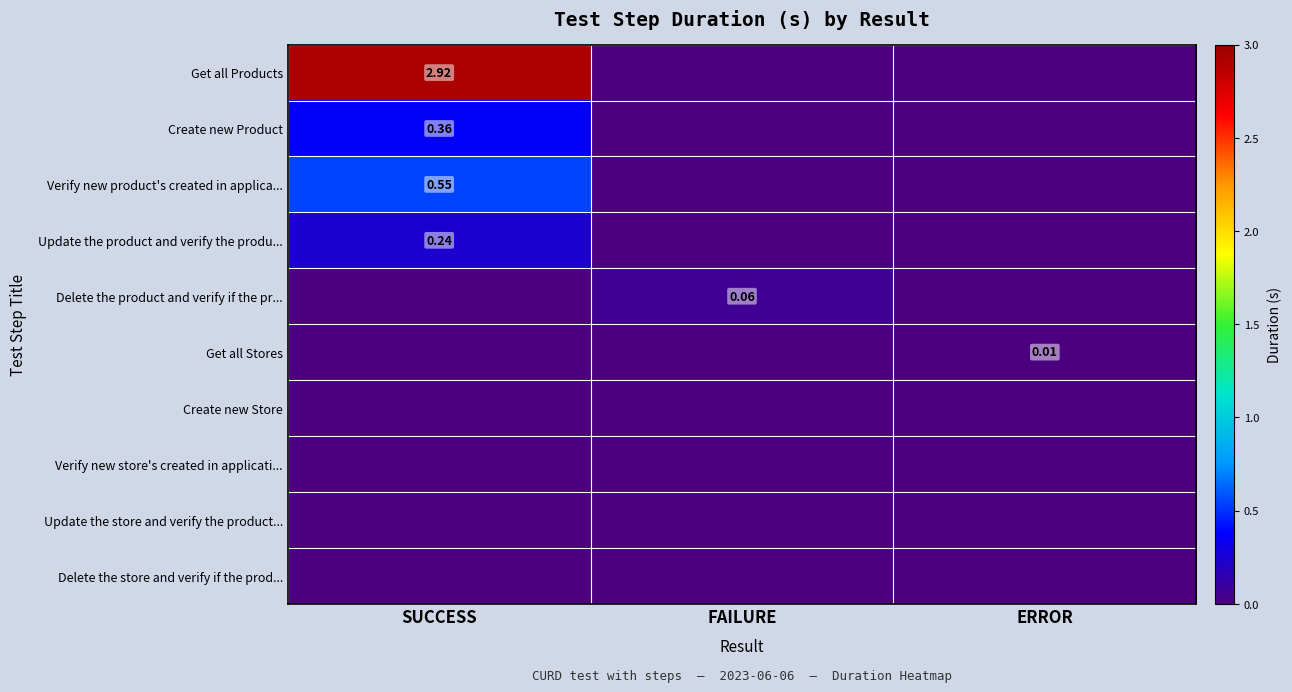

At SUCCESS, list the series in order from largest to smallest.

Get all Products, Verify new product's created in applica..., Create new Product, Update the product and verify the produ..., Delete the product and verify if the pr..., Get all Stores, Create new Store, Verify new store's created in applicati..., Update the store and verify the product..., Delete the store and verify if the prod...